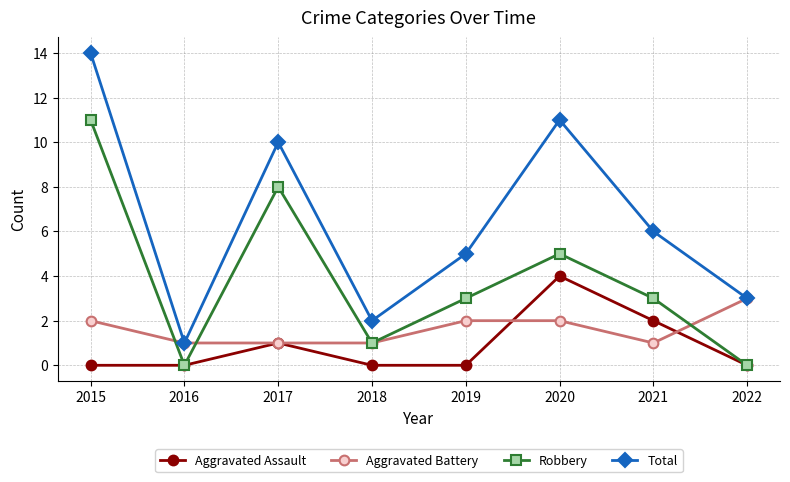

Where do Aggravated Battery and Robbery first cross each other?

2015 and 2016